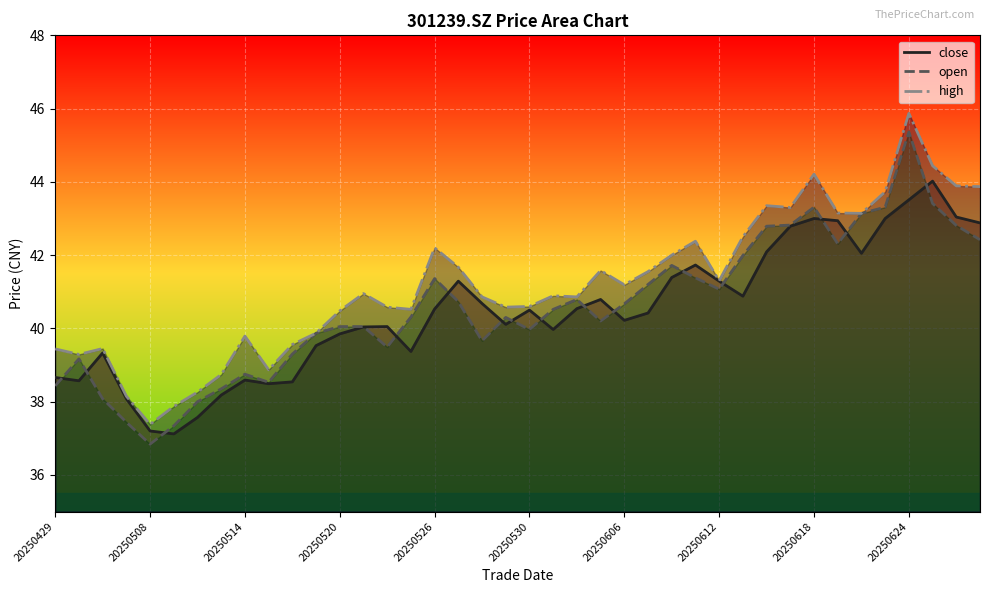

Which series has the widest spread of values?

open